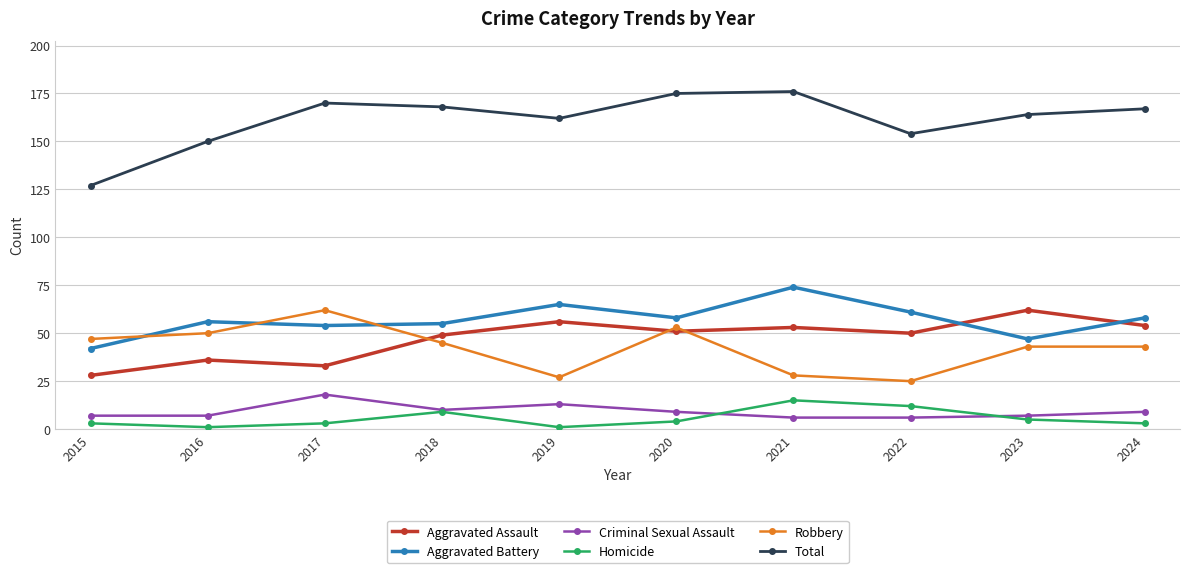

How many categories are shown in the chart?

10